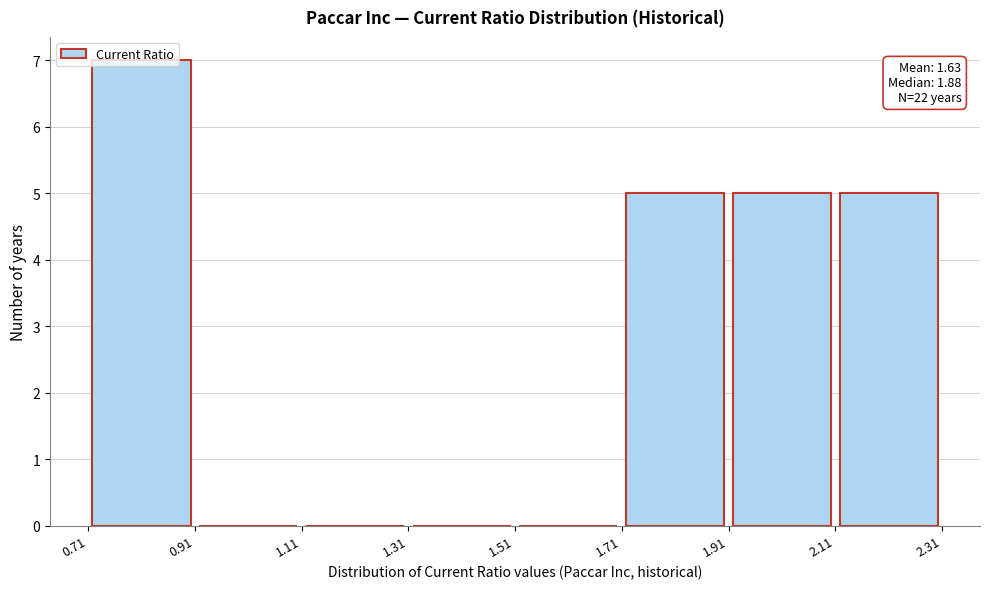

Which range on the x-axis has the tallest bar?

0.71 to 0.91